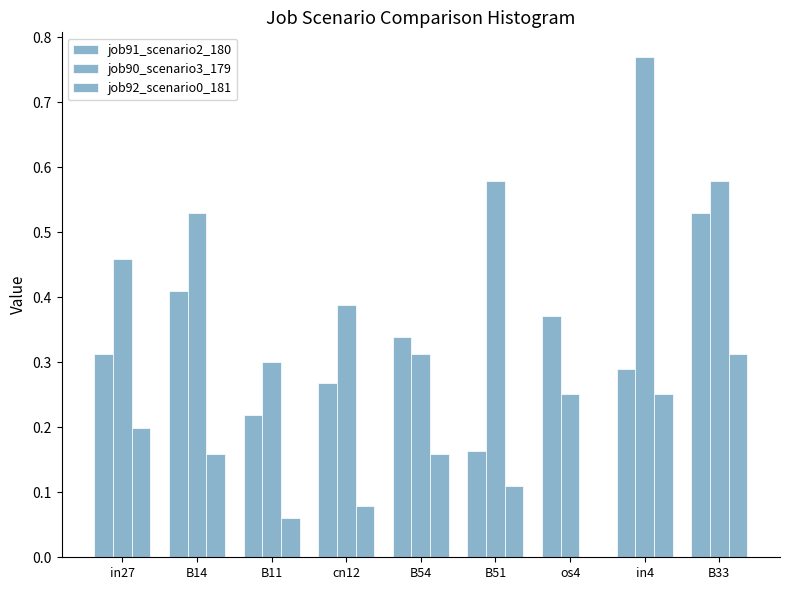

How many categories are shown in the chart?

9